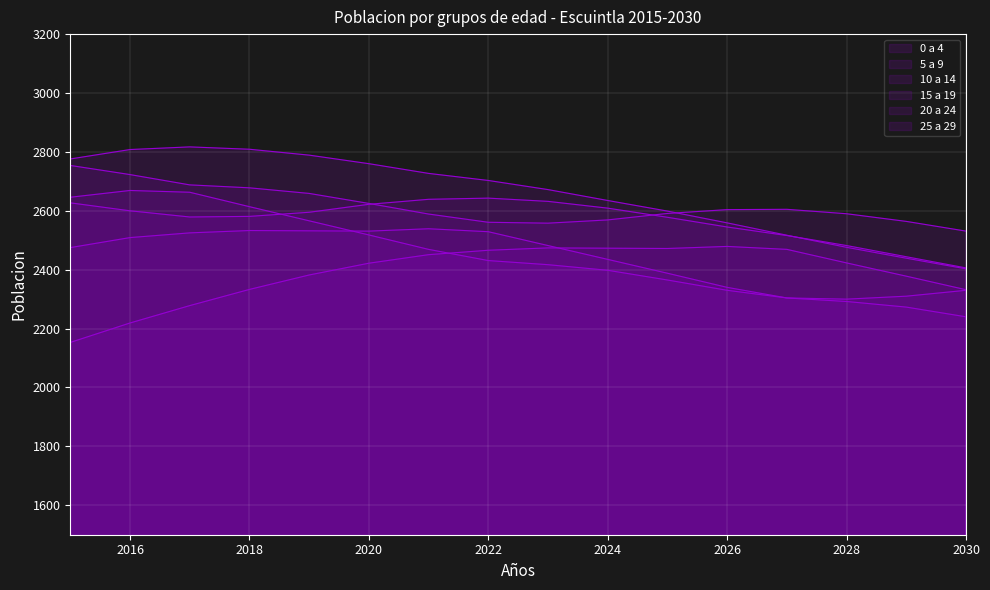

True or false: 25 a 29 and 20 a 24 cross at least once.

True